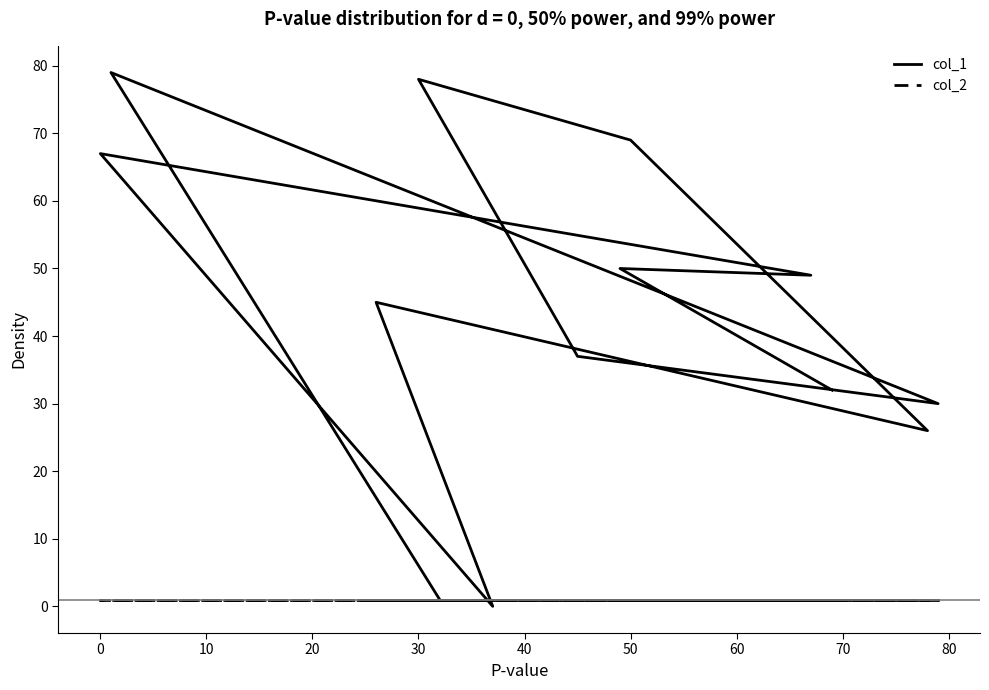

What is the maximum value shown in the chart?

79